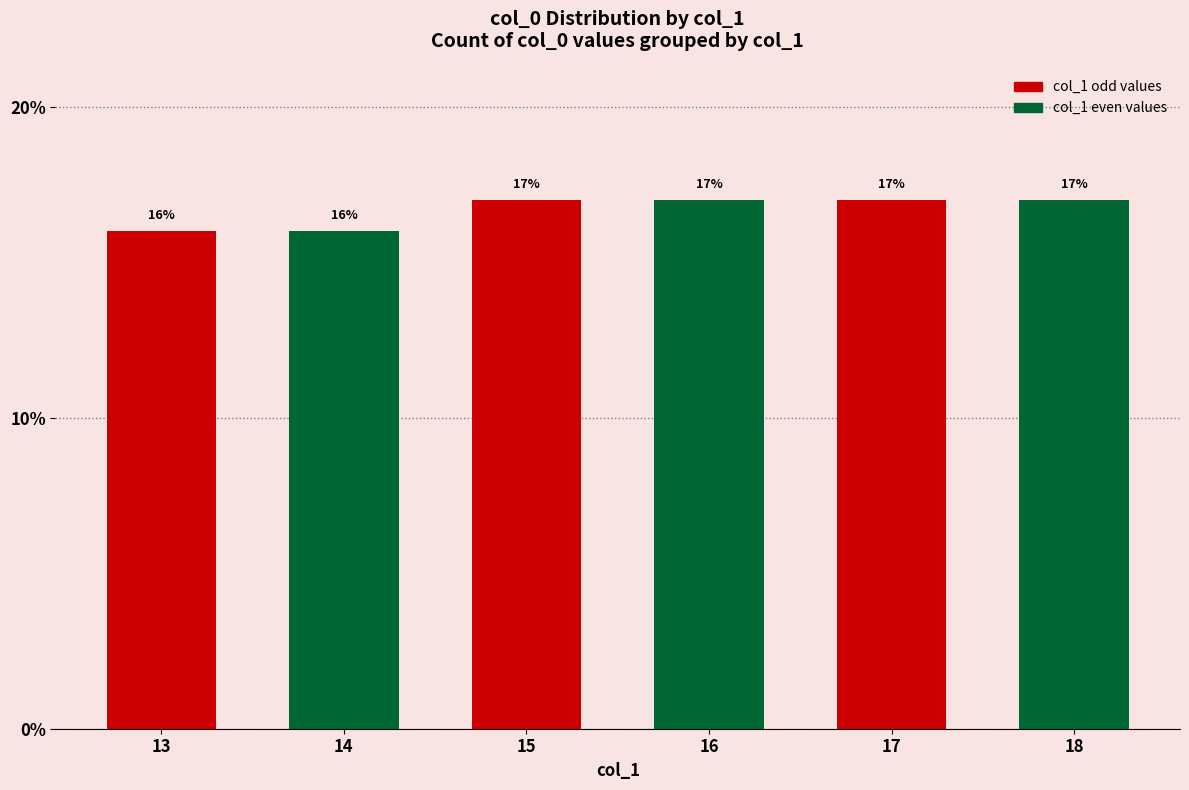

What is the change in value from 14 to 18?

+1